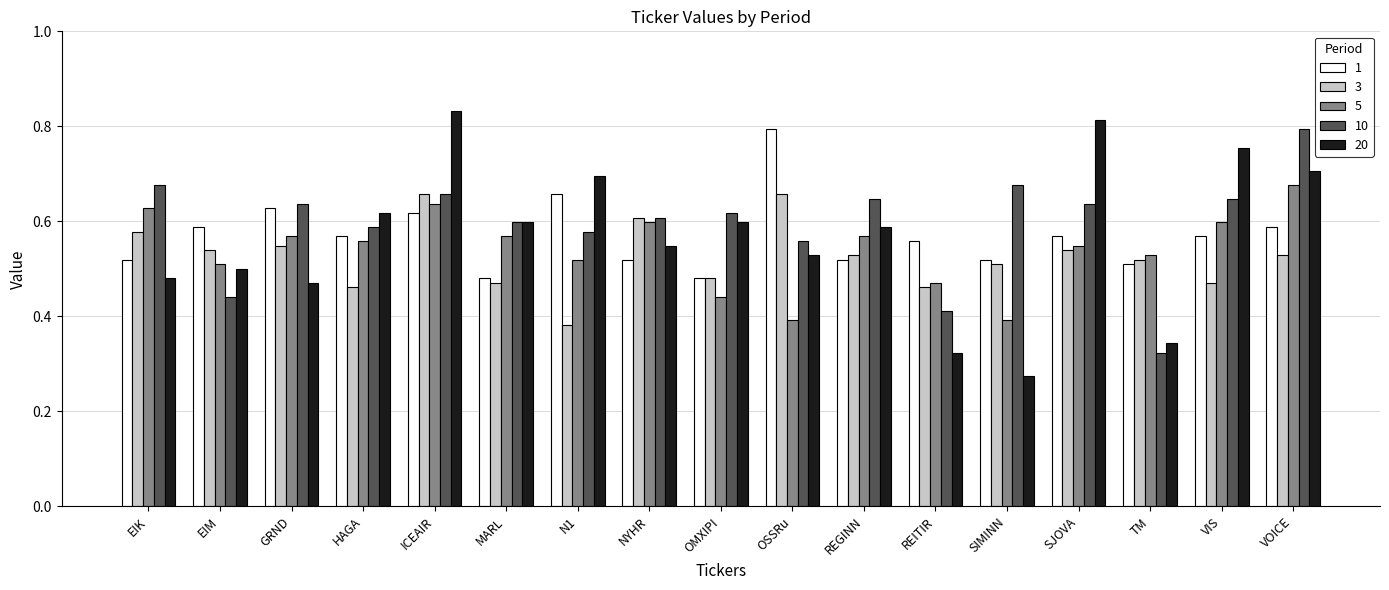

How many bars are there in total?

85